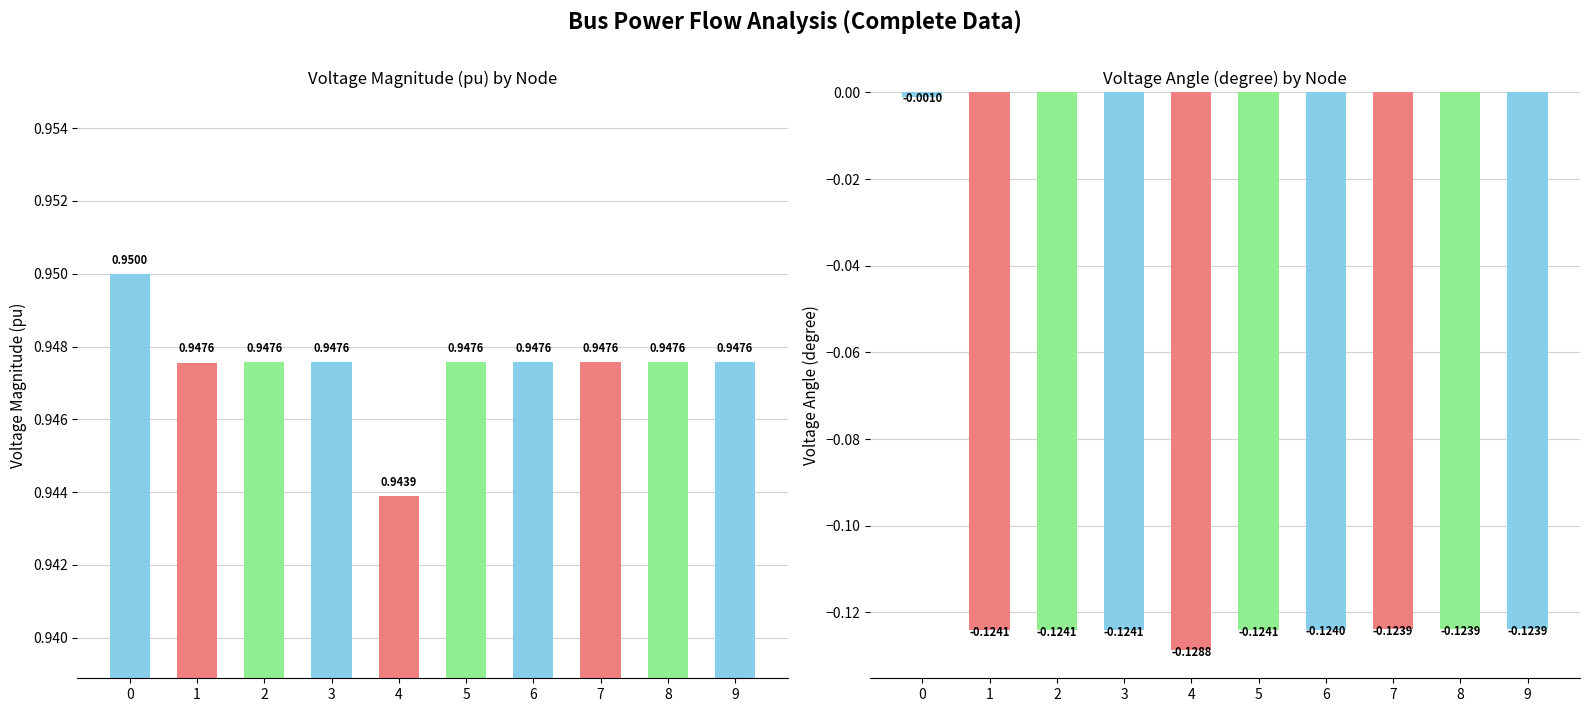

Is the value of pf_va_degree at 5 greater than the value of pf_vm_pu at 1?

No